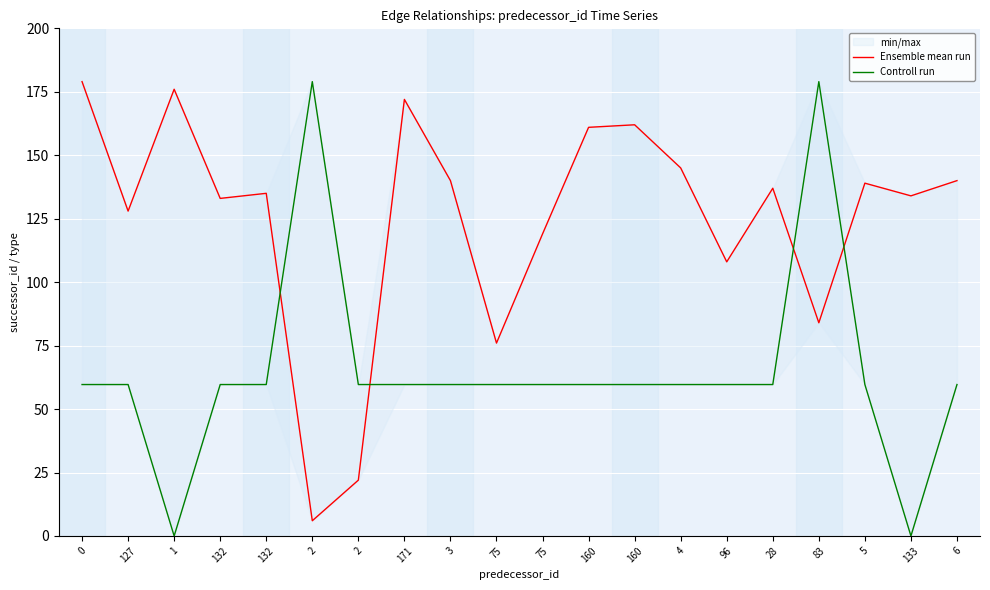

Is the value of Controll run at 4 greater than the value of Ensemble mean run at 132?

No